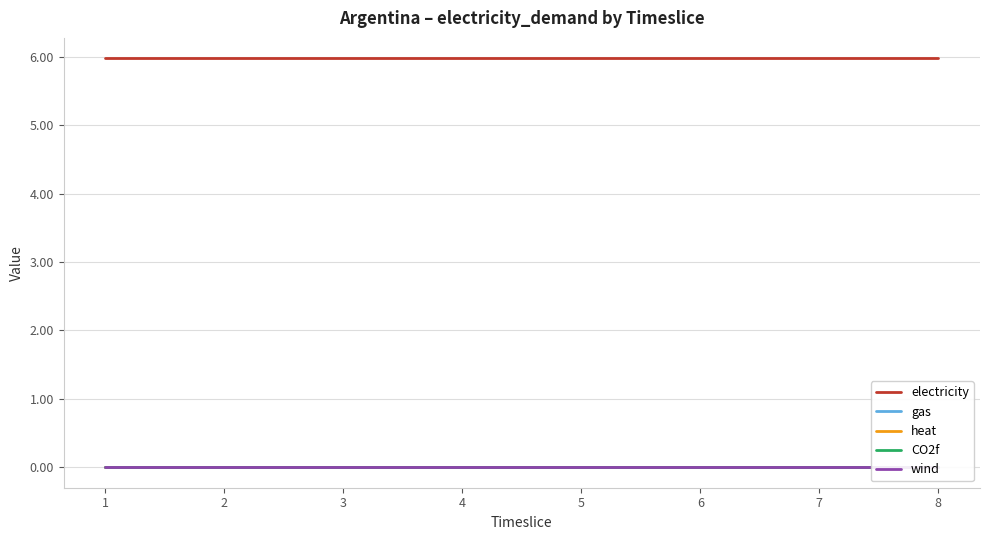

Rank the series by their maximum value, from lowest to highest.

gas, heat, CO2f, wind, electricity